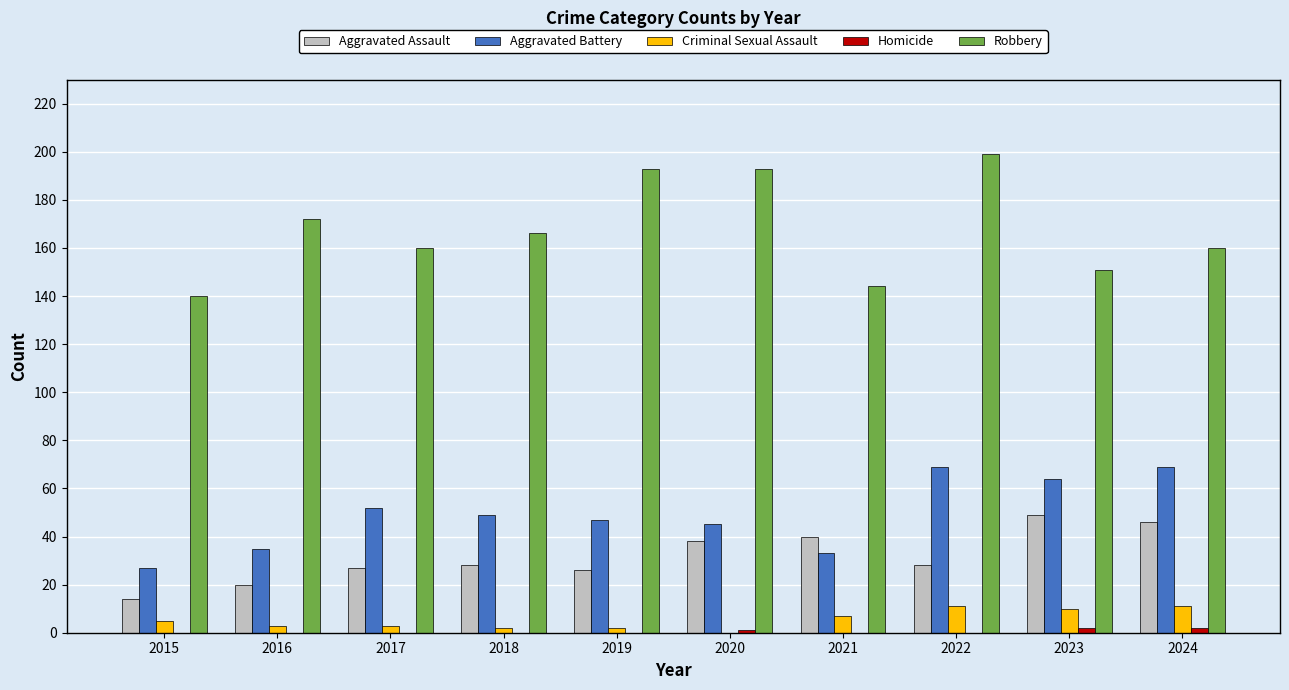

Is the value of Aggravated Battery at 2023 greater than the value of Criminal Sexual Assault at 2019?

Yes